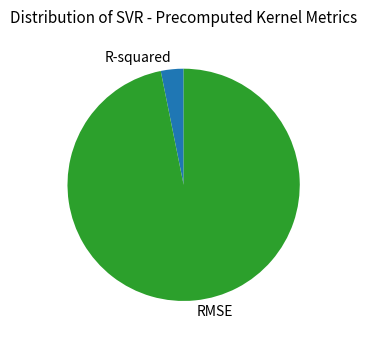

How many segments does this pie chart have?

2